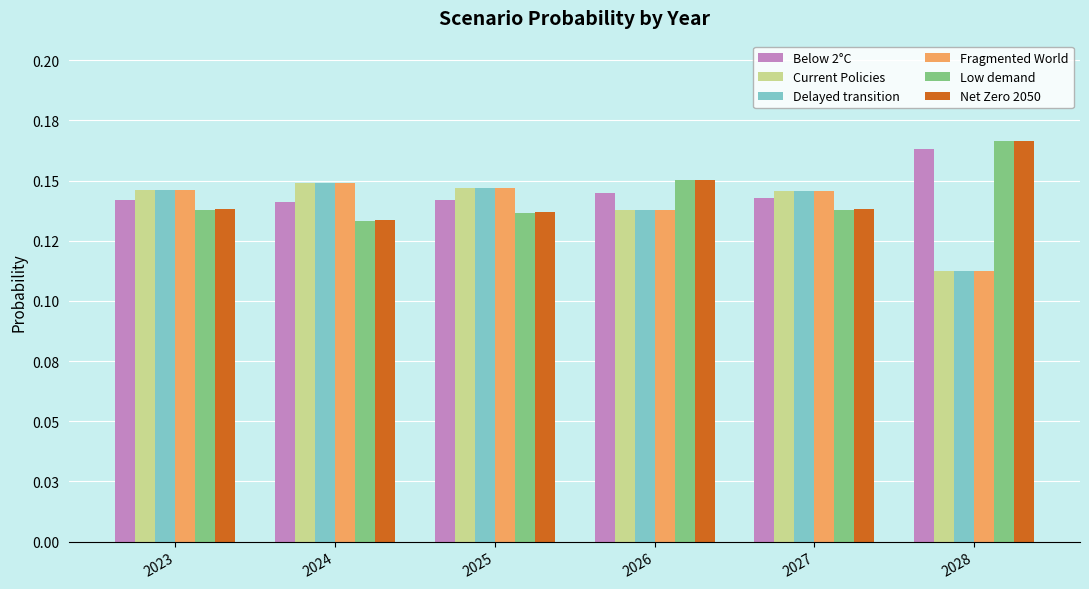

Count the Fragmented World values in the range 0 to 1.

6